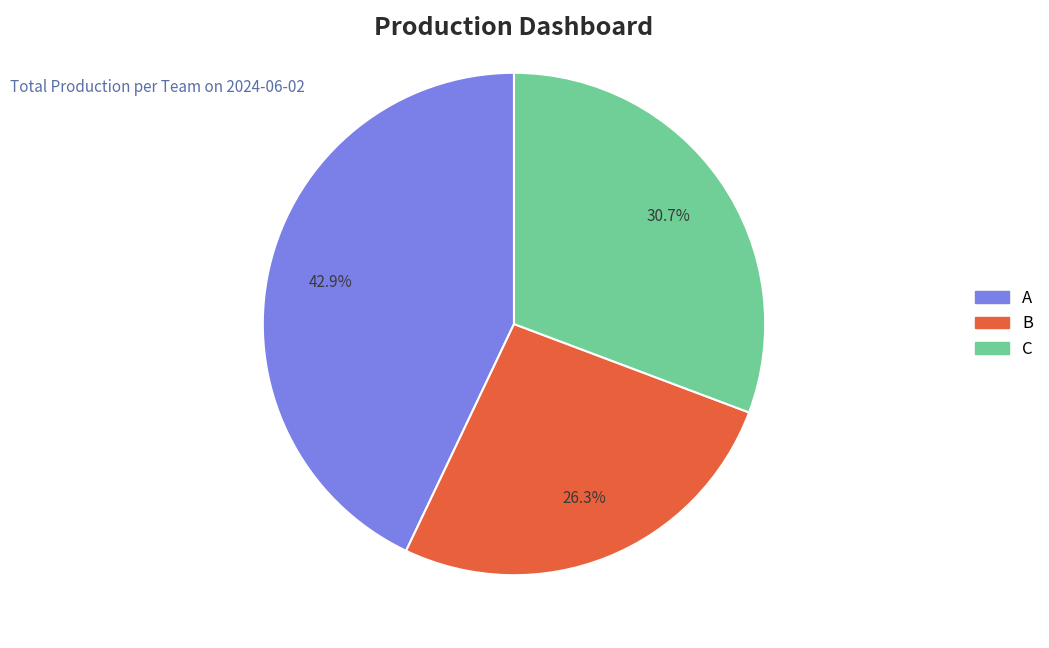

Between B and A, which is larger?

A